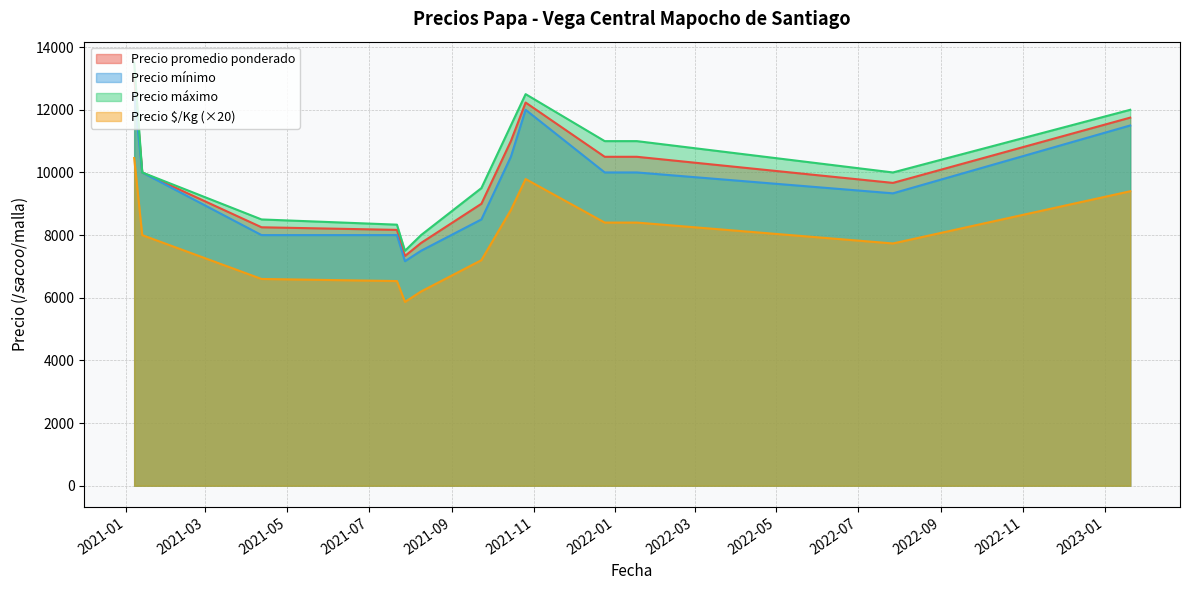

Which series has the largest range (max minus min)?

Precio máximo